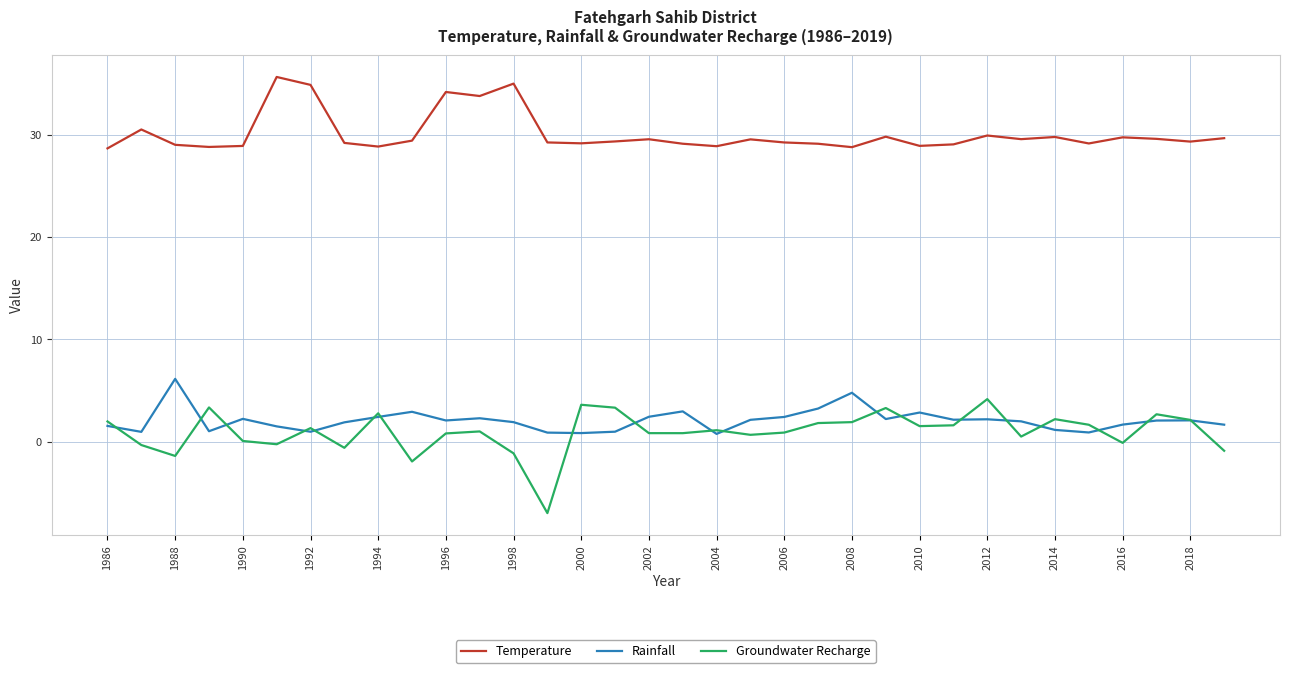

List the series in order of their peak value, lowest first.

Groundwater Recharge, Rainfall, Temperature